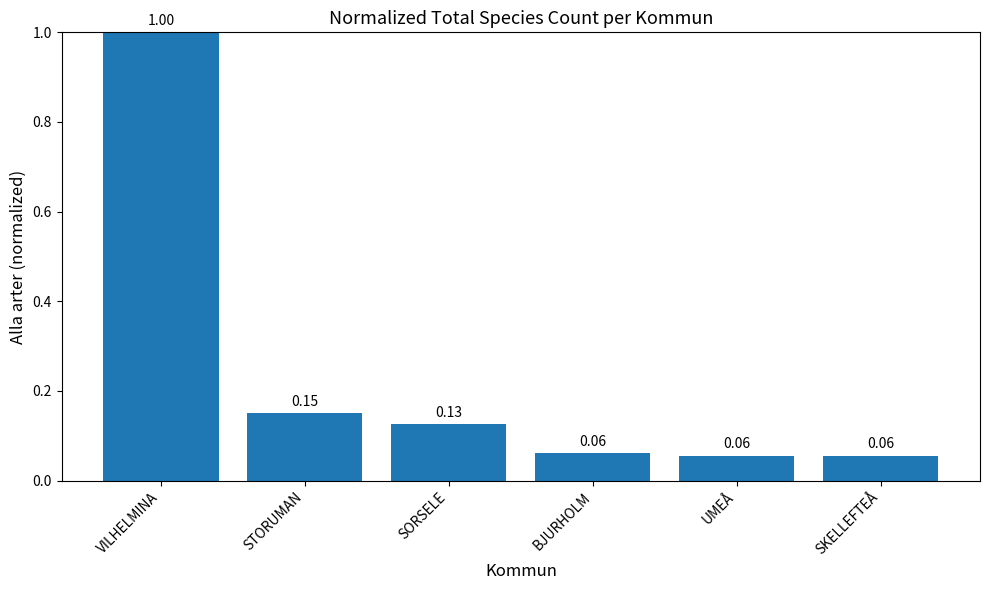

What is the difference between the maximum and minimum values?

0.9